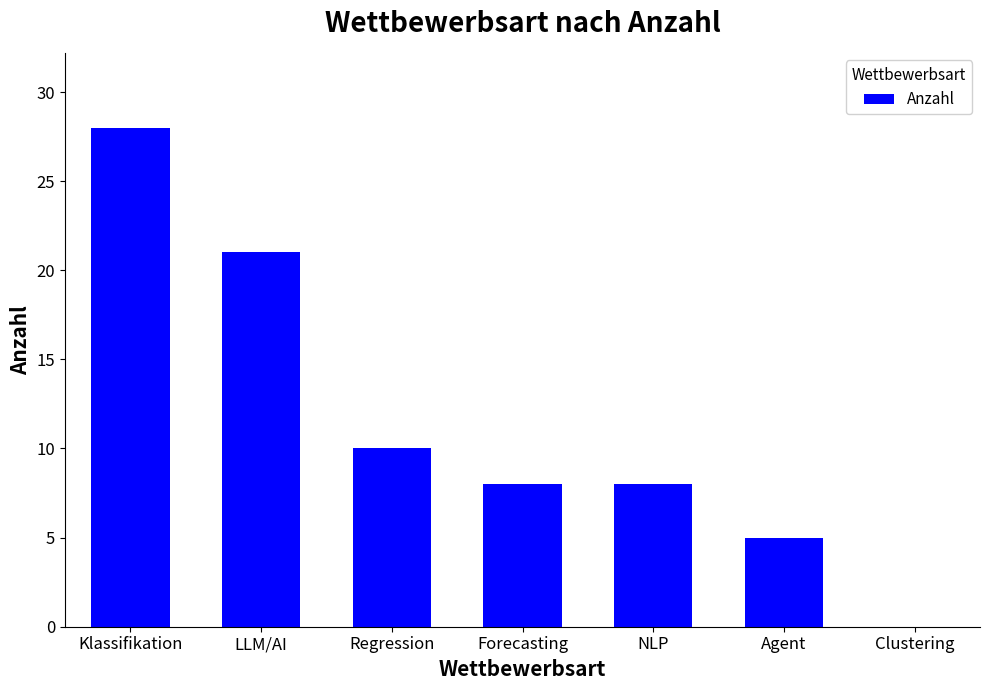

What is the change in value from Regression to Forecasting?

-2